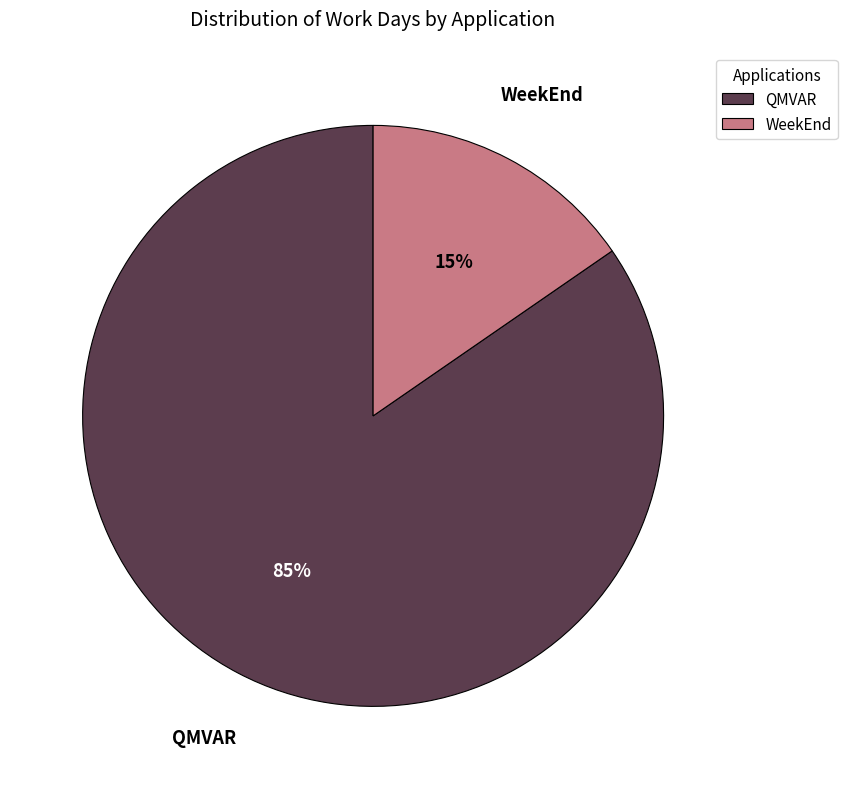

Is it true that QMVAR is 99% of the pie?

False